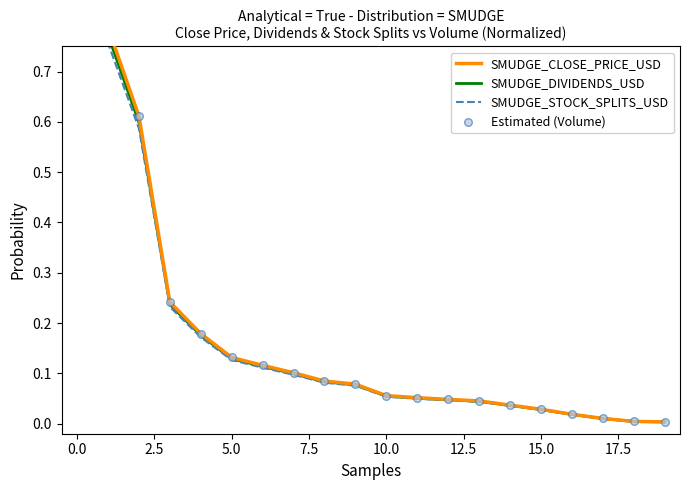

Which series has the largest total across all categories?

SMUDGE_CLOSE_PRICE_USD